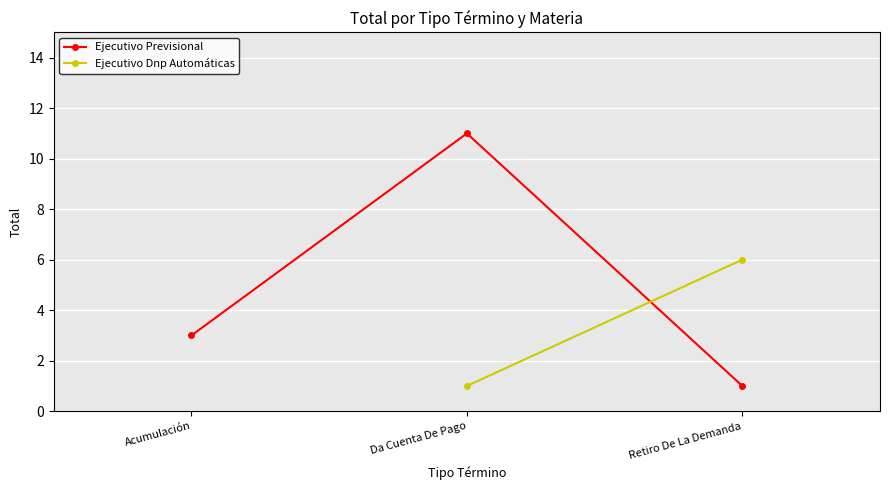

The value at Retiro De La Demanda is 1. True or false?

True